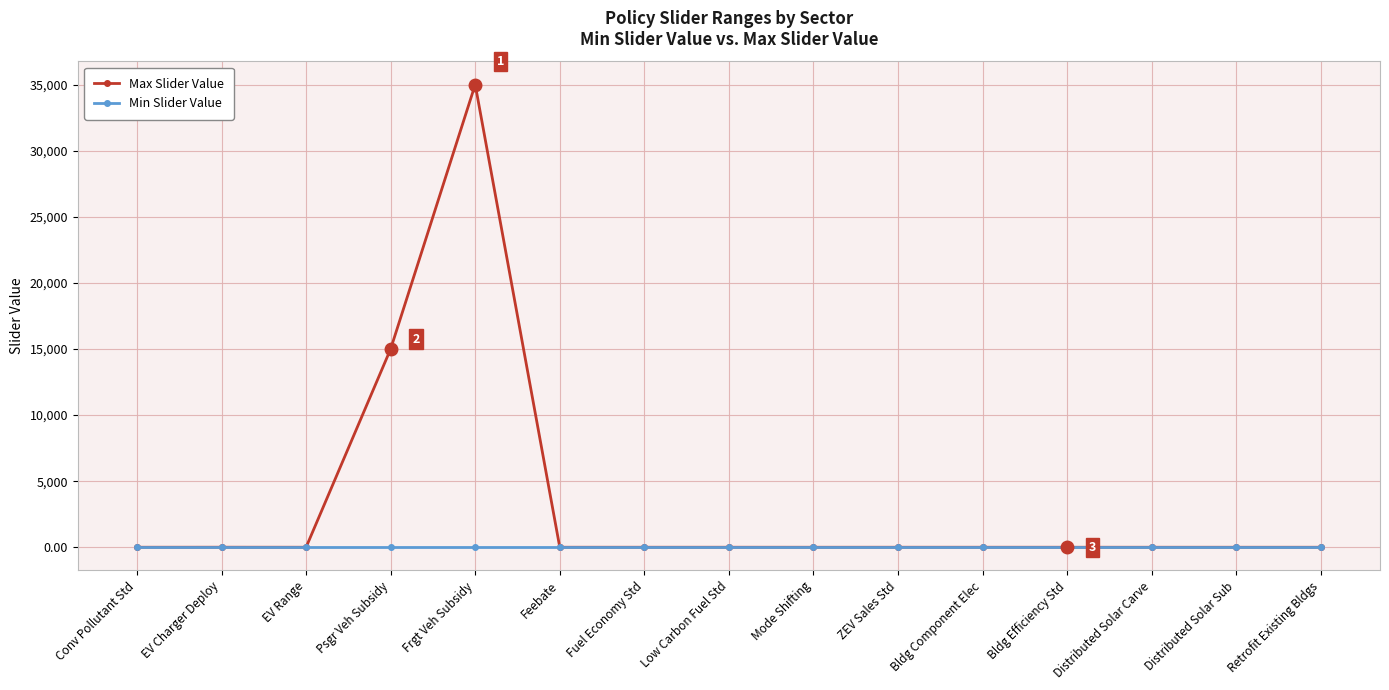

What are all the series names shown in the legend?

Max Slider Value, Min Slider Value